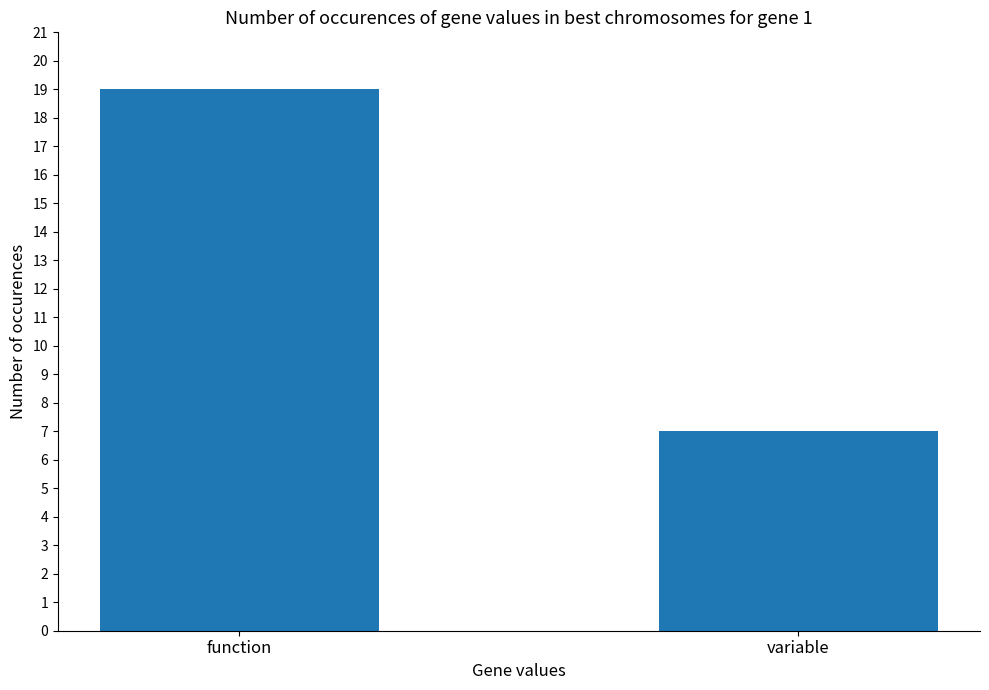

Is it true that the value at variable is 7?

True